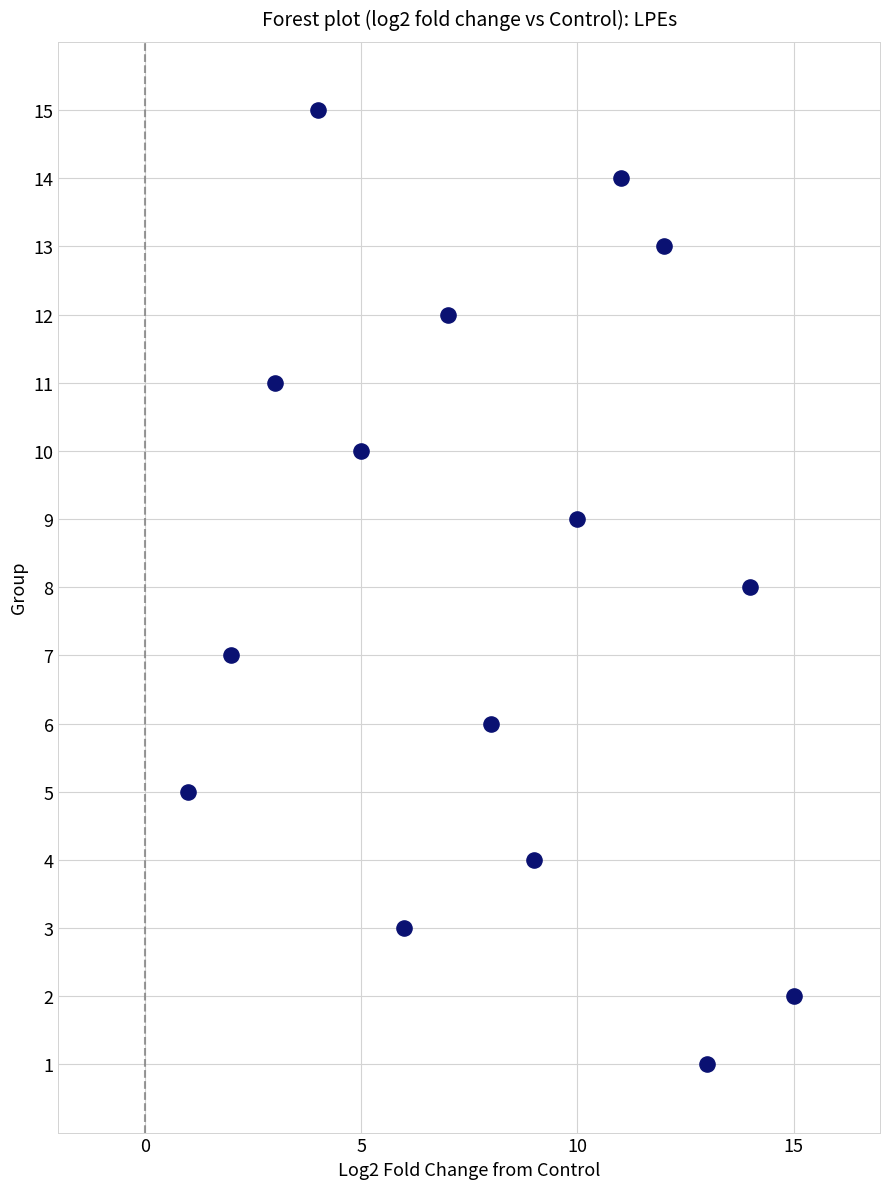

What is the range of X values (max minus min)?

14